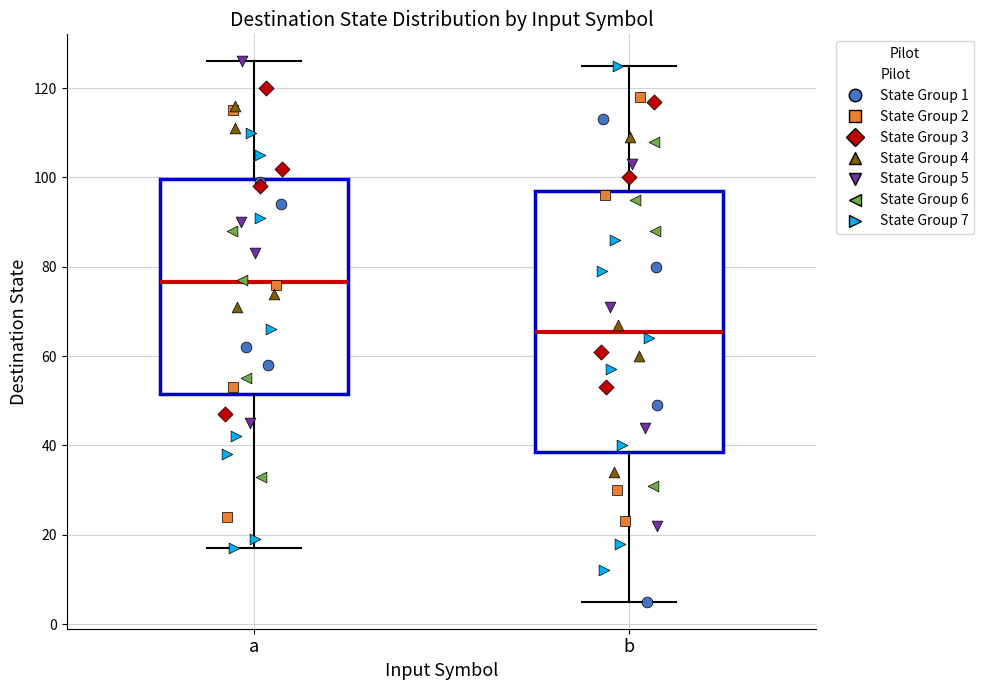

Which box's median line is the lowest?

b